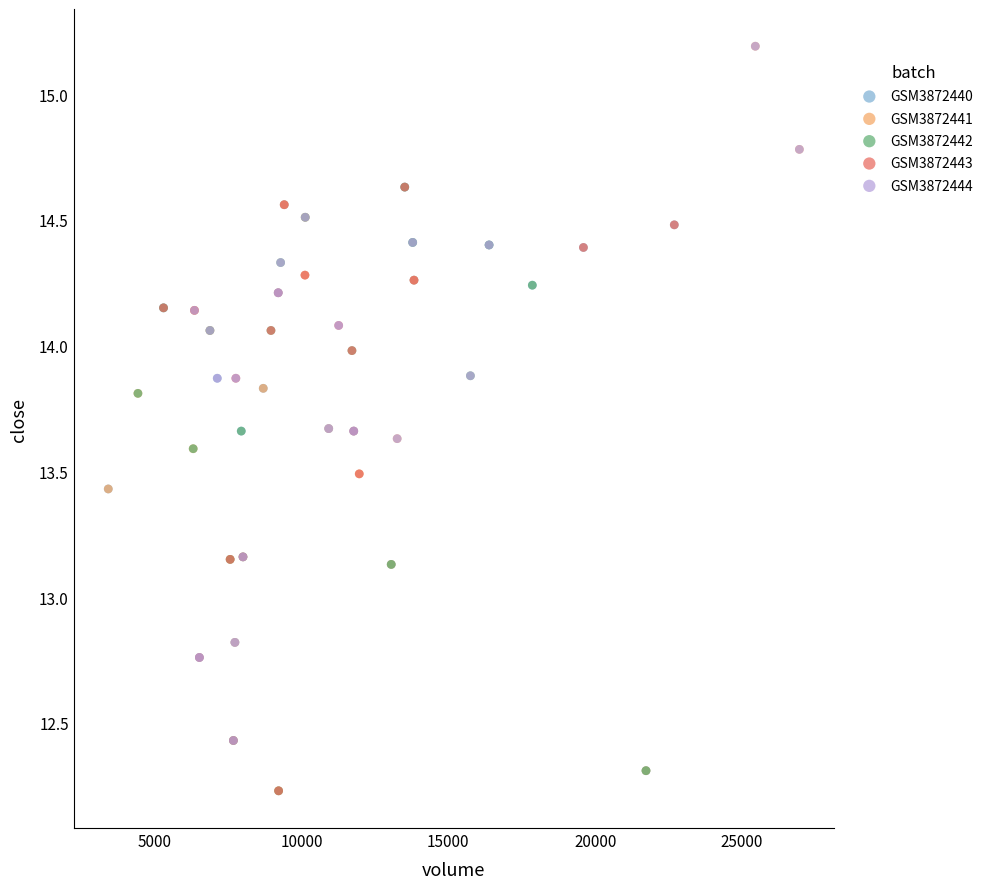

Which series has the largest Y range (max minus min)?

GSM3872441